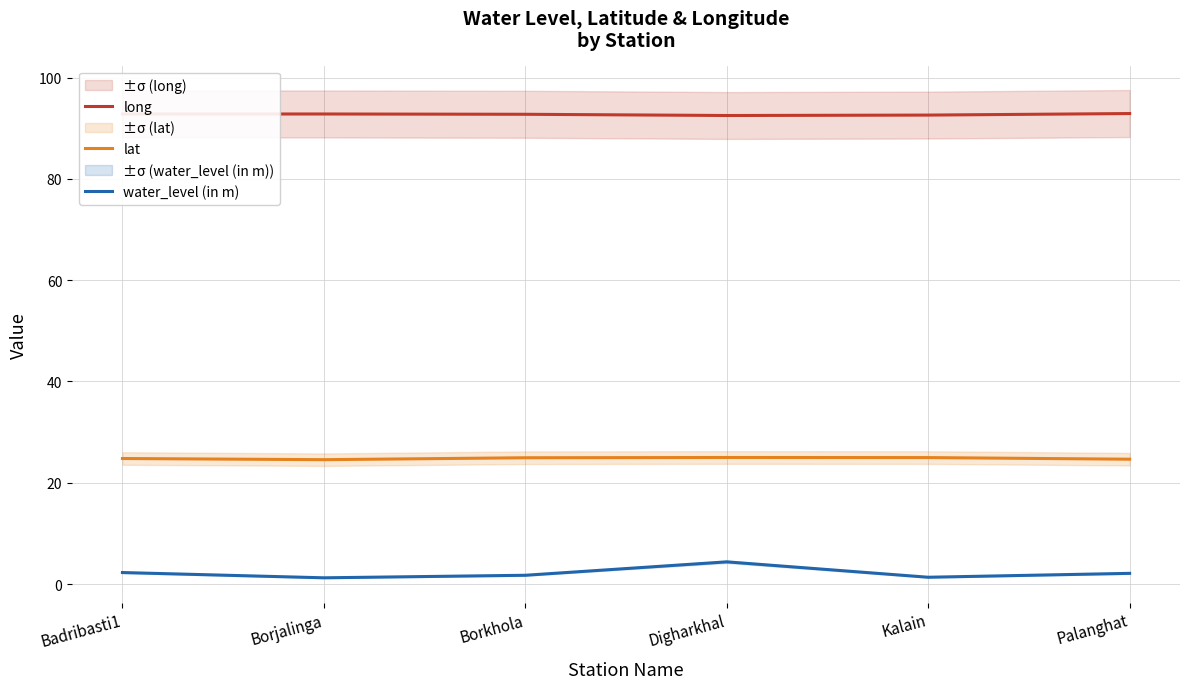

Reading right to left, what are all the values shown in this chart?

long: 92.9	92.6	92.5	92.7	92.8	92.8
lat: 24.7	25.0	25.0	24.9	24.6	24.8
water_level (in m): 2.1	1.4	4.4	1.7	1.2	2.3